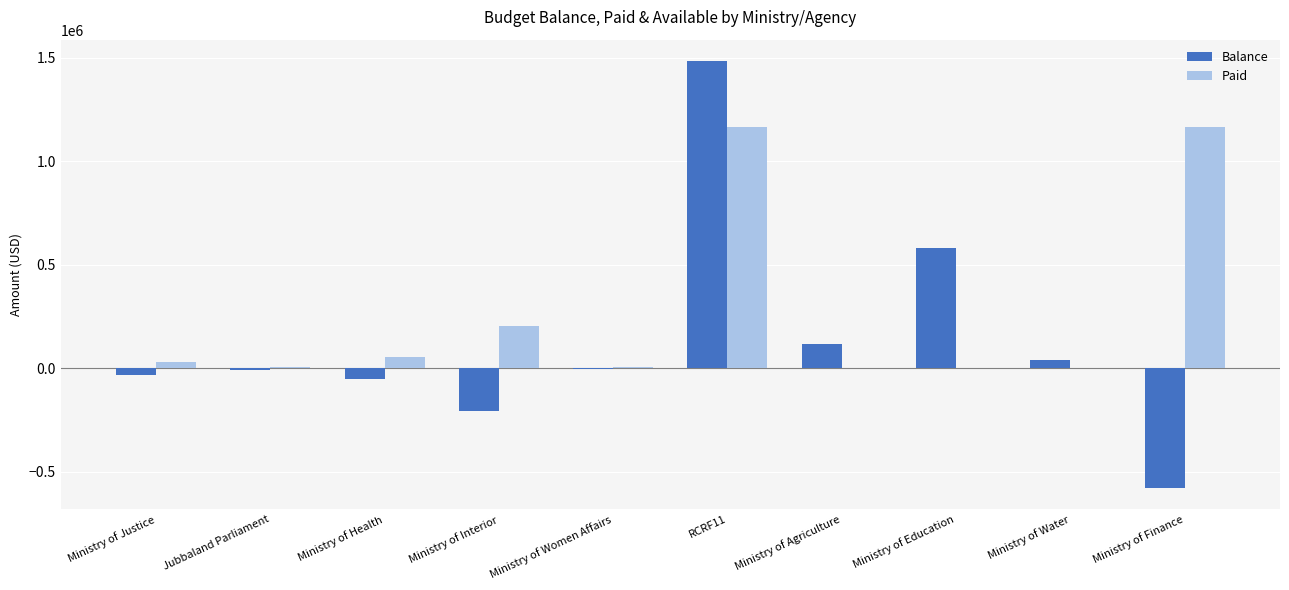

Where is Balance nearest to the value 453132?

Ministry of Education